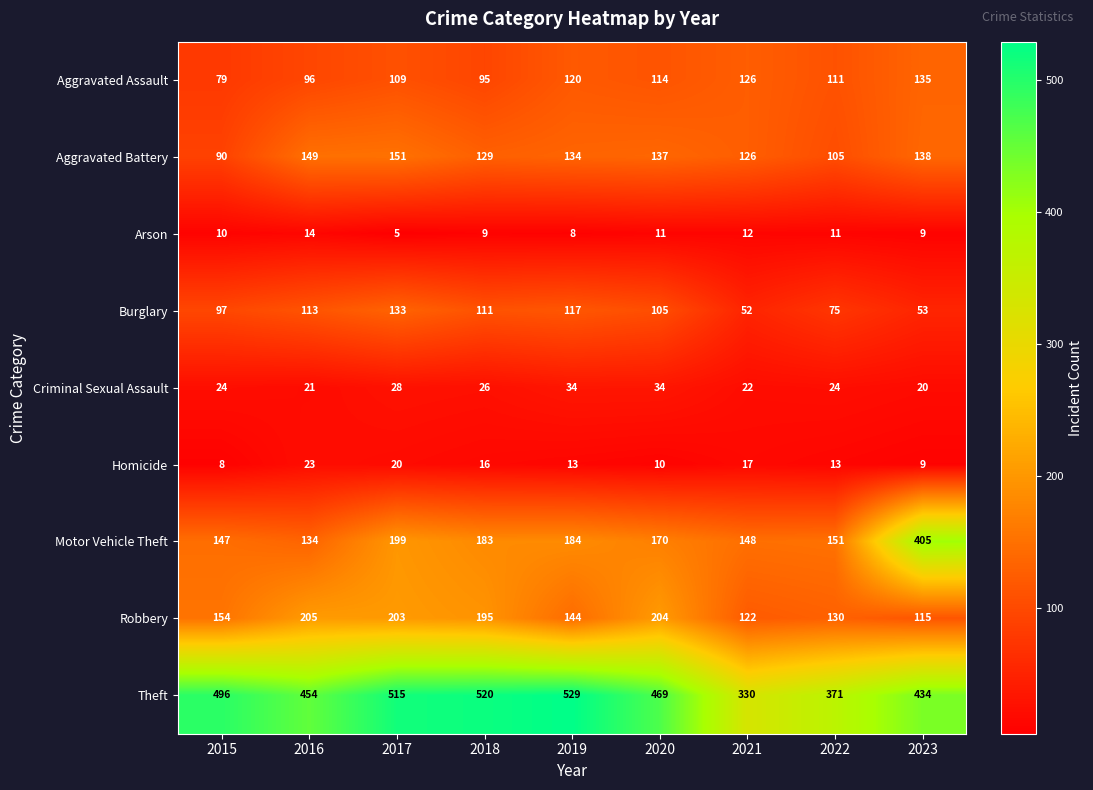

Which series has the largest total across all categories?

Theft